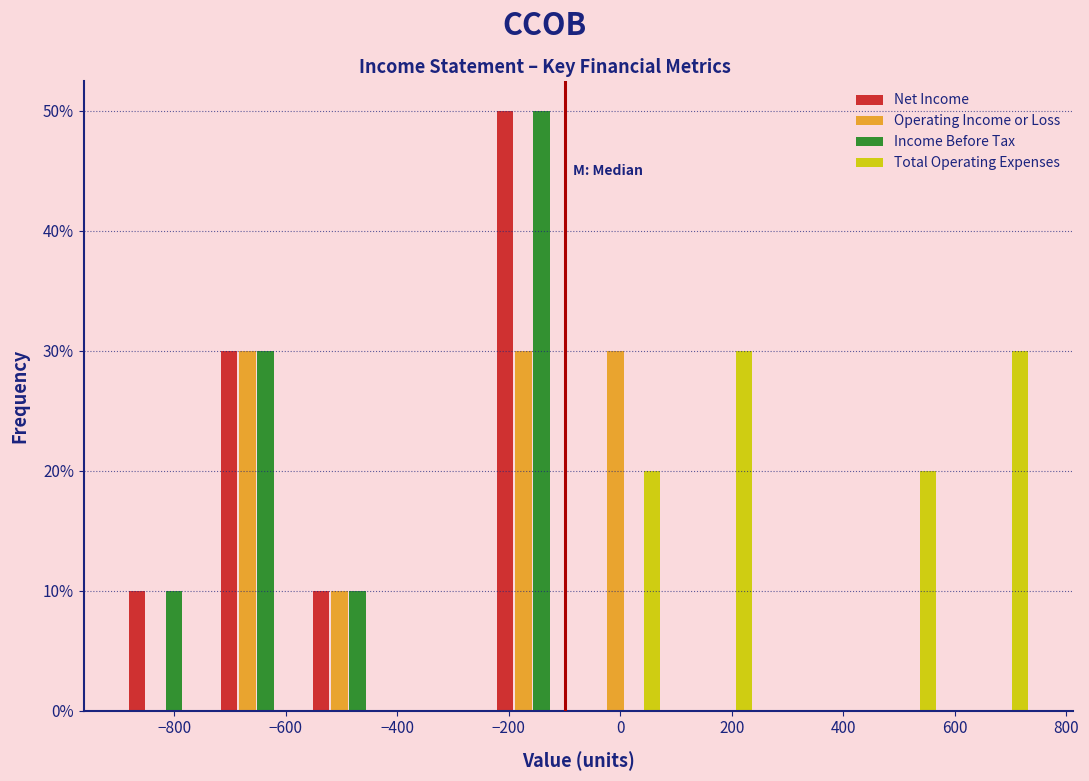

In the Income Before Tax series, which range on the x-axis has the tallest bar?

-240 to -75